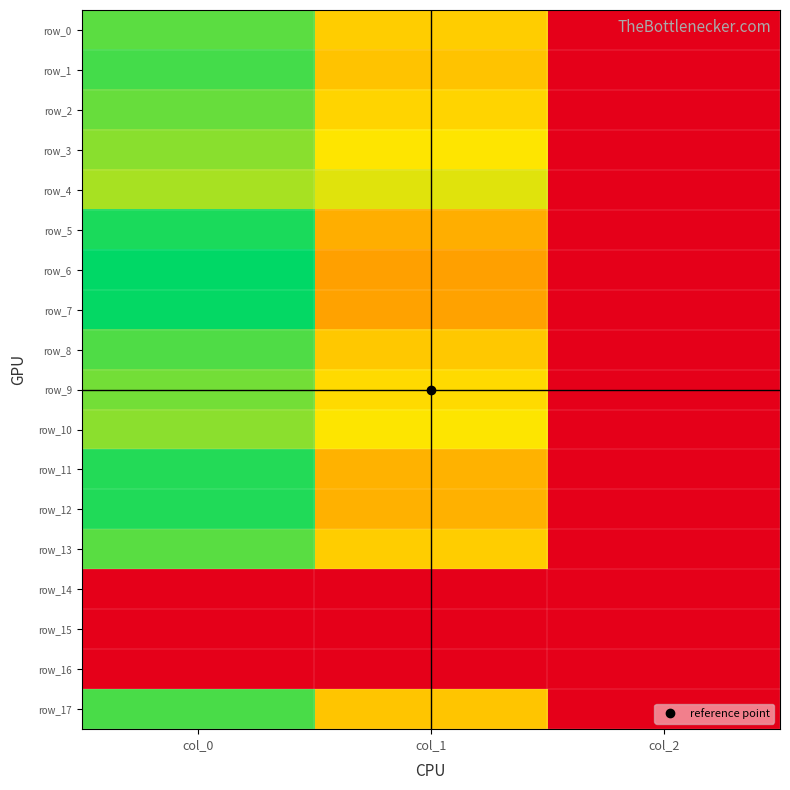

How many categories are shown in the chart?

3